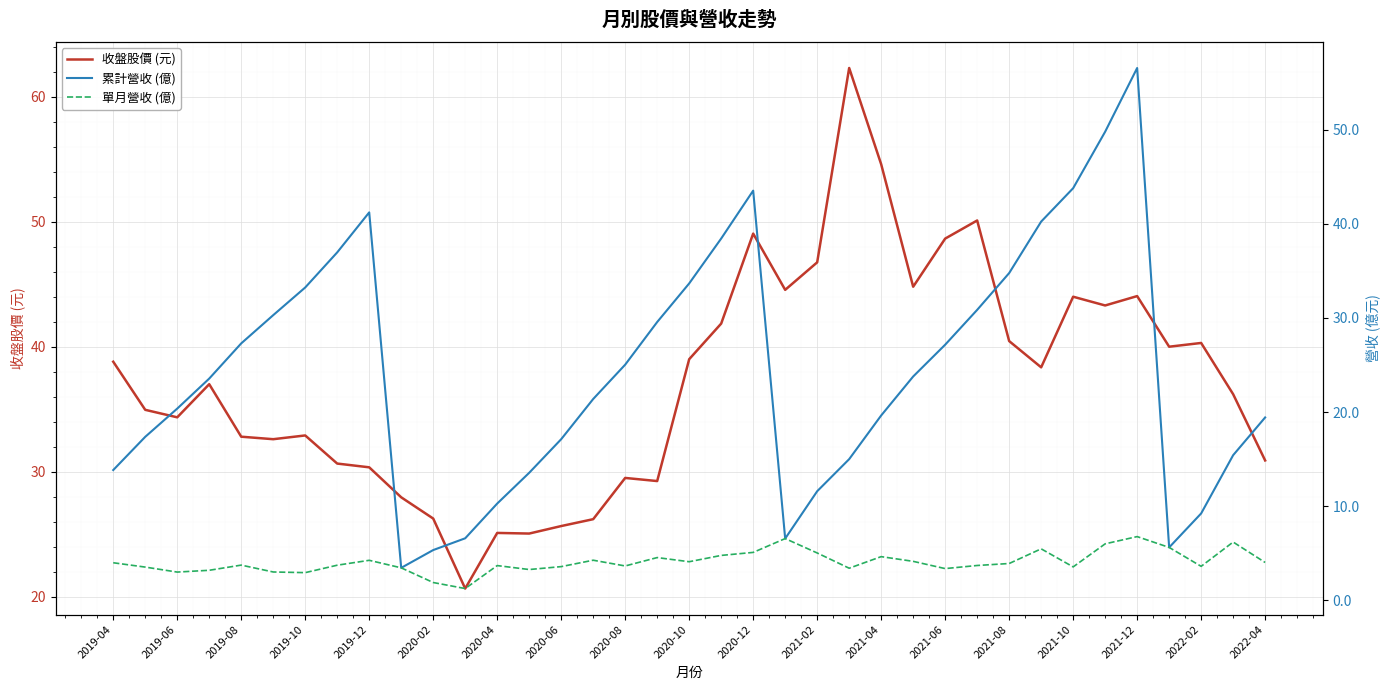

Is this an area chart (filled region under the line)?

No